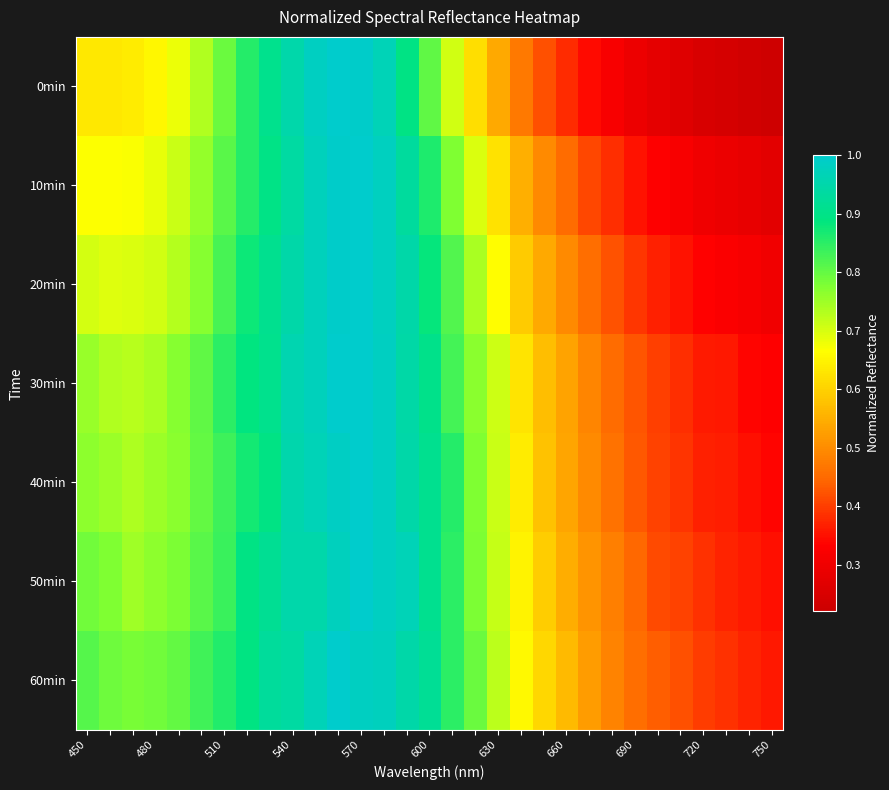

Reading left to right, what are all the values shown in this chart?

0min: 0.6	0.6	0.6	0.7	0.7	0.7	0.8	0.9	0.9	1.0	1.0	1.0	1.0	1.0	0.9	0.8	0.7	0.6	0.5	0.5	0.4	0.4	0.3	0.3	0.3	0.3	0.3	0.3	0.2	0.2	0.2
10min: 0.7	0.7	0.7	0.7	0.7	0.8	0.8	0.9	0.9	0.9	1.0	1.0	1.0	1.0	0.9	0.9	0.8	0.7	0.6	0.6	0.5	0.5	0.4	0.4	0.4	0.3	0.3	0.3	0.3	0.3	0.3
20min: 0.7	0.7	0.7	0.7	0.7	0.8	0.8	0.9	0.9	0.9	1.0	1.0	1.0	1.0	0.9	0.9	0.8	0.7	0.7	0.6	0.5	0.5	0.5	0.4	0.4	0.4	0.4	0.3	0.3	0.3	0.3
30min: 0.8	0.7	0.7	0.7	0.8	0.8	0.9	0.9	0.9	1.0	1.0	1.0	1.0	1.0	0.9	0.9	0.8	0.8	0.7	0.6	0.6	0.5	0.5	0.5	0.4	0.4	0.4	0.4	0.4	0.3	0.3
40min: 0.8	0.8	0.7	0.8	0.8	0.8	0.8	0.9	0.9	1.0	1.0	1.0	1.0	1.0	0.9	0.9	0.9	0.8	0.7	0.6	0.6	0.5	0.5	0.5	0.4	0.4	0.4	0.4	0.4	0.4	0.3
50min: 0.8	0.8	0.7	0.8	0.8	0.8	0.8	0.9	0.9	1.0	0.9	1.0	1.0	1.0	1.0	0.9	0.8	0.8	0.7	0.6	0.6	0.5	0.5	0.5	0.4	0.4	0.4	0.4	0.4	0.4	0.4
60min: 0.8	0.8	0.8	0.8	0.8	0.8	0.9	0.9	0.9	0.9	1.0	1.0	1.0	1.0	0.9	0.9	0.8	0.8	0.7	0.7	0.6	0.6	0.5	0.5	0.5	0.4	0.4	0.4	0.4	0.4	0.4